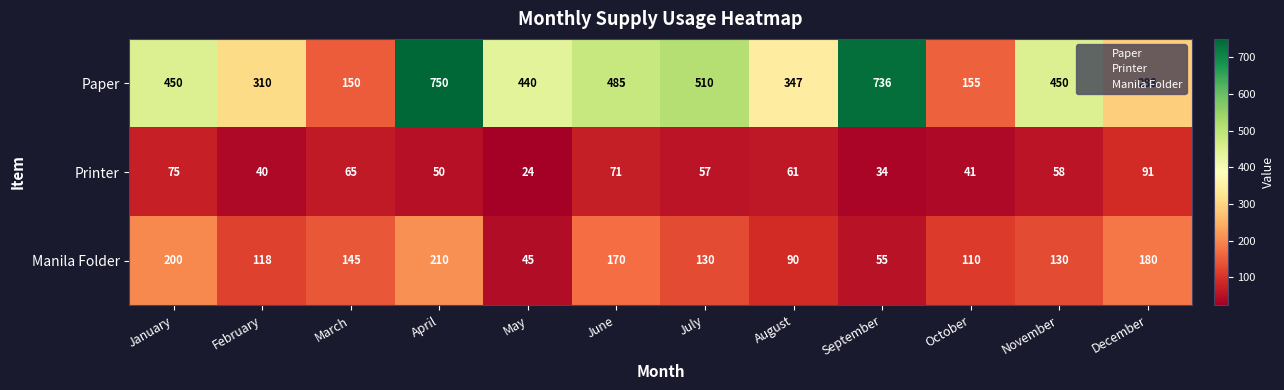

Between February and May, which series saw the biggest shift?

Paper